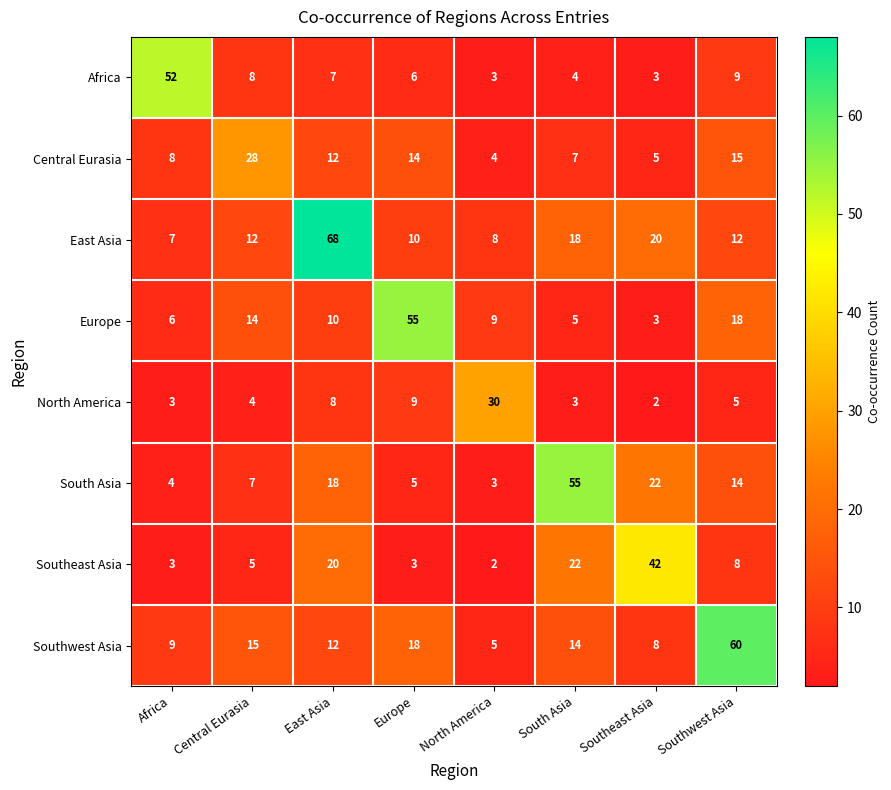

Which label corresponds to the largest value in the chart?

East Asia